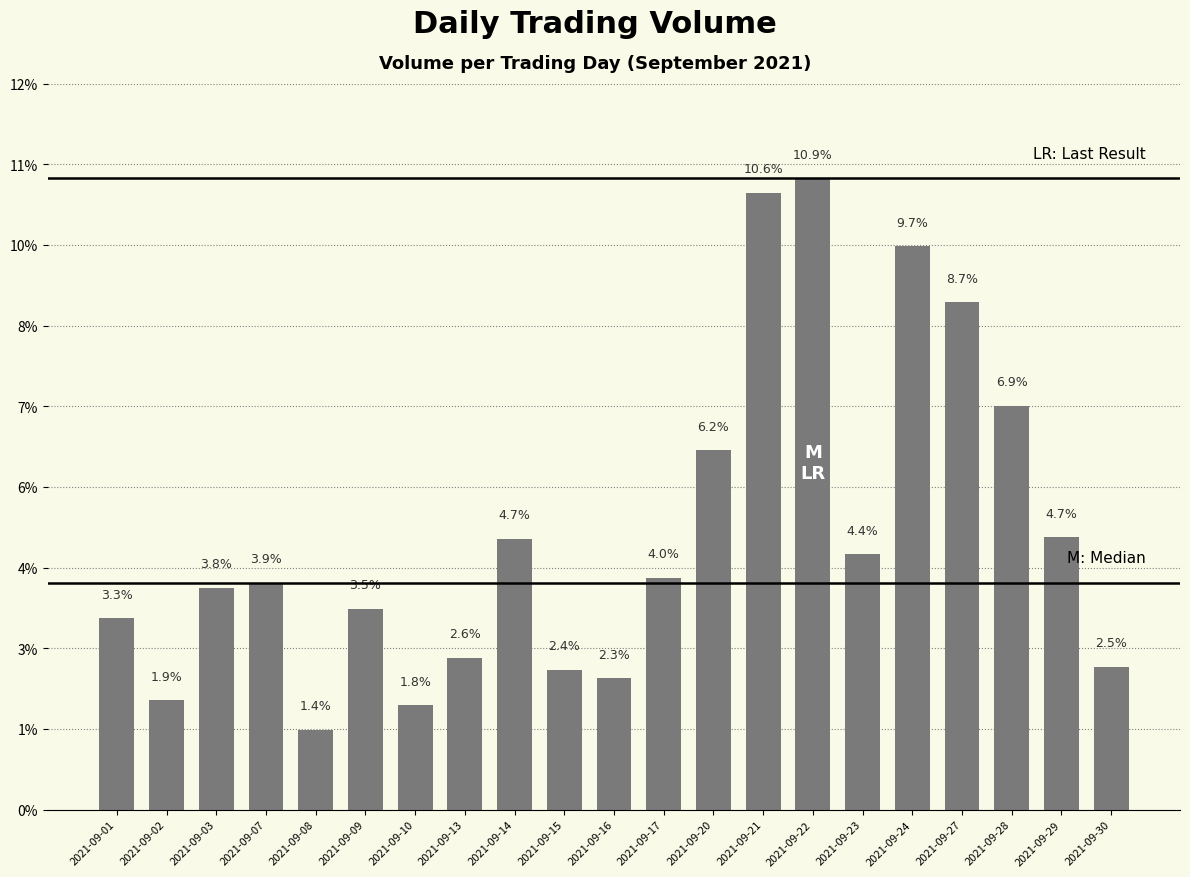

What is the greatest value displayed?

10.9